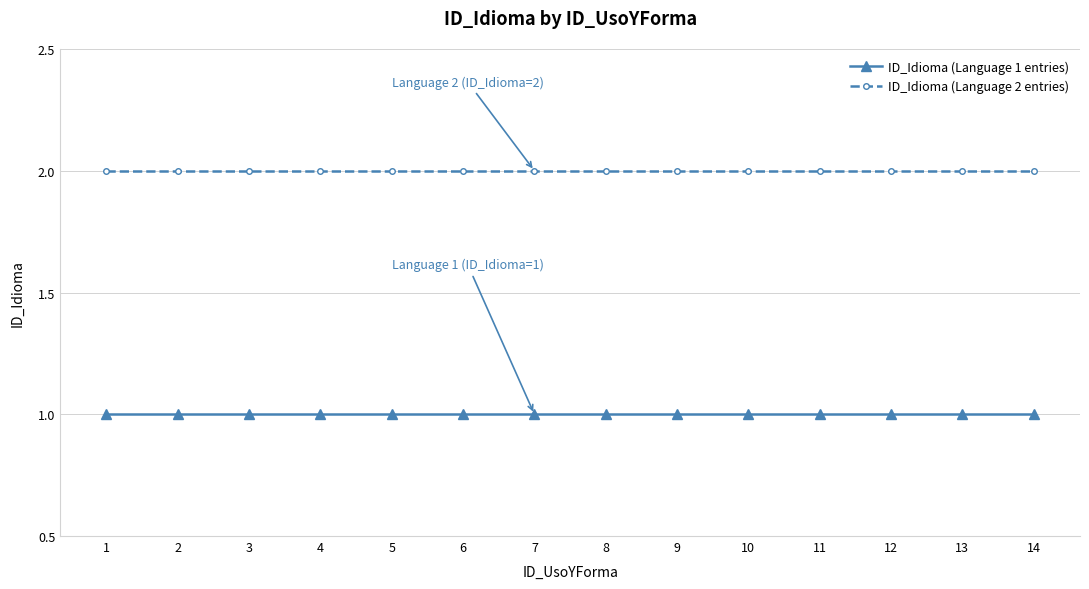

Does the chart display data point markers on the line(s)?

Yes